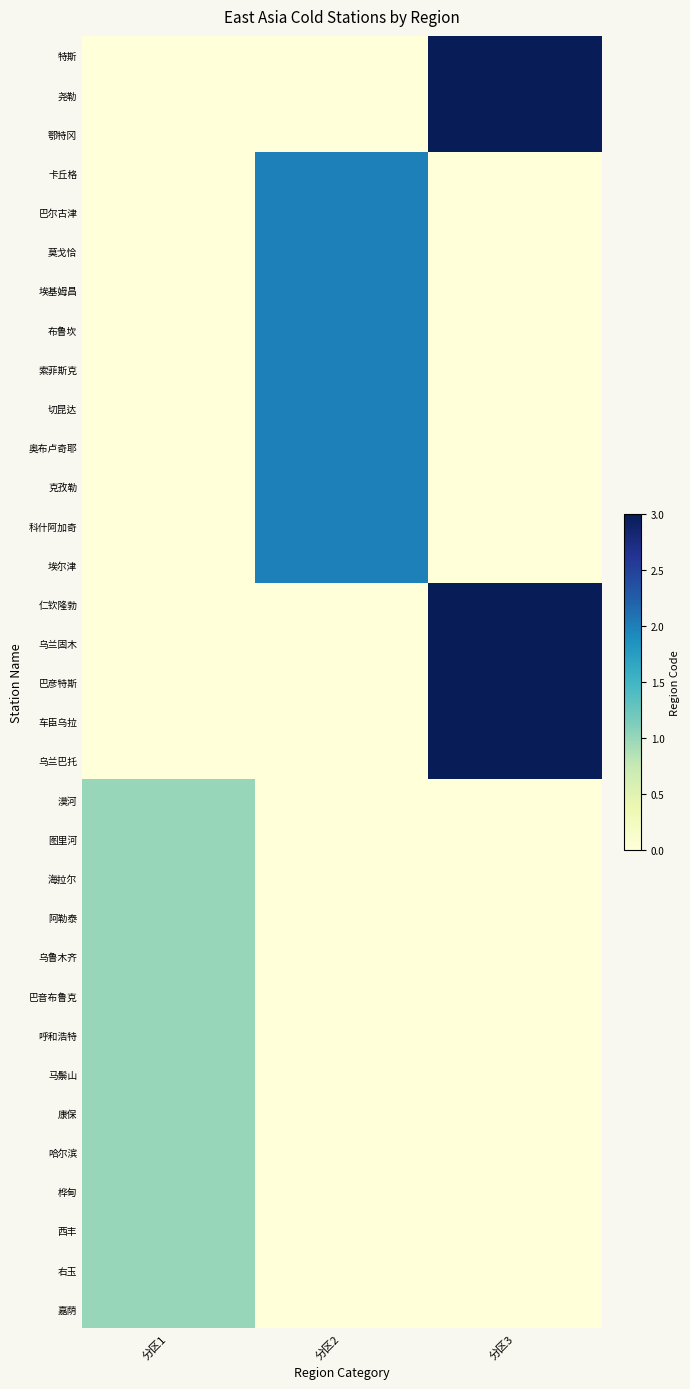

Which series has the largest total across all categories?

特斯